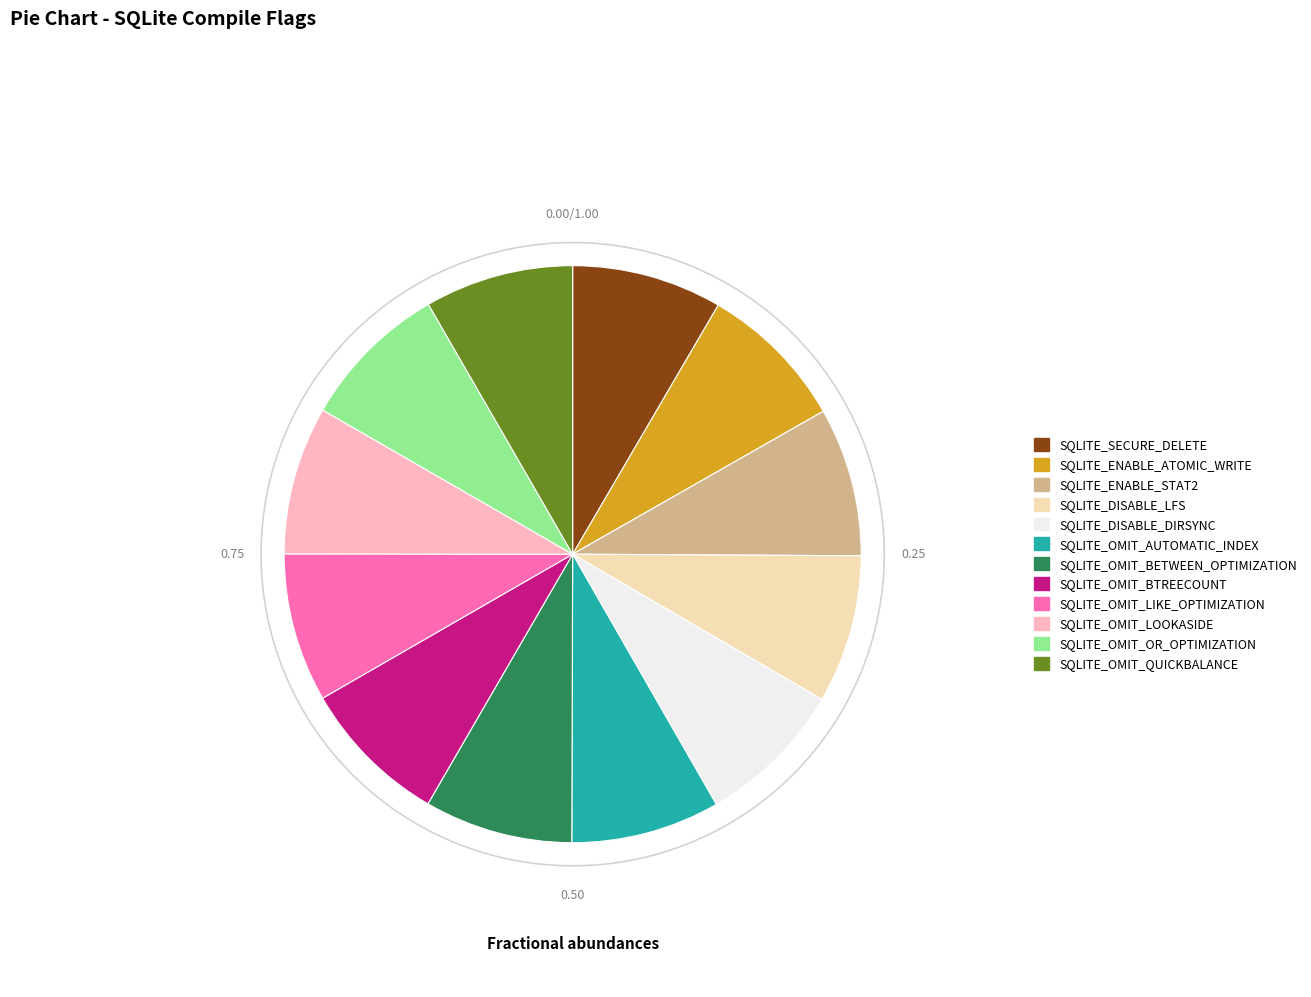

Approximately how many times larger is the value at SQLITE_DISABLE_DIRSYNC compared to SQLITE_SECURE_DELETE?

1.0